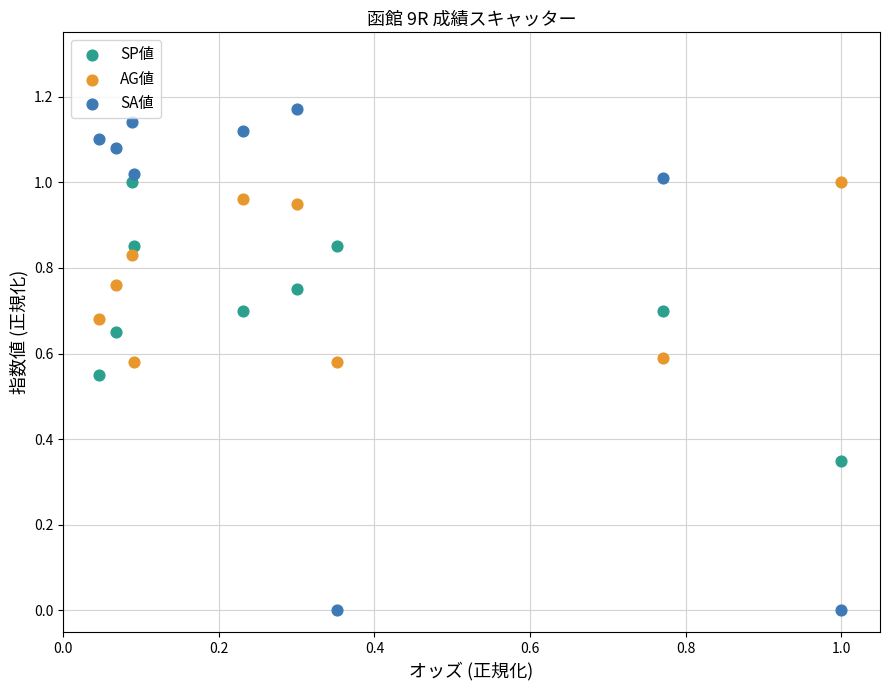

Which series reaches the minimum Y coordinate?

SA値